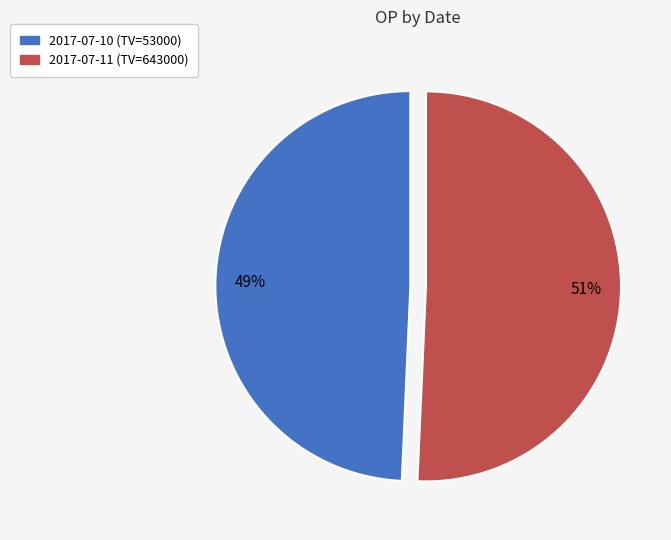

To the nearest percent, what portion does 2017-07-11 (TV=643000) represent?

51%